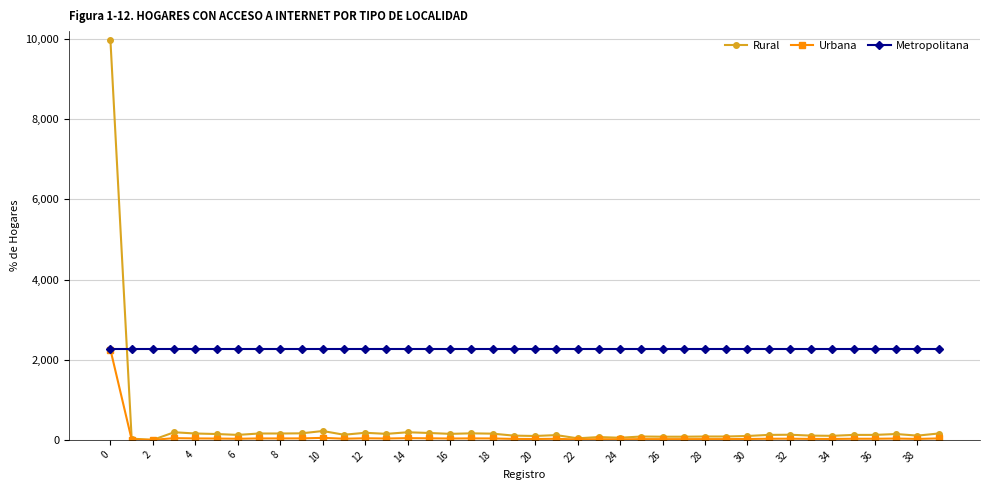

What is the value of the Metropolitana point at the 35th from the left?

2258